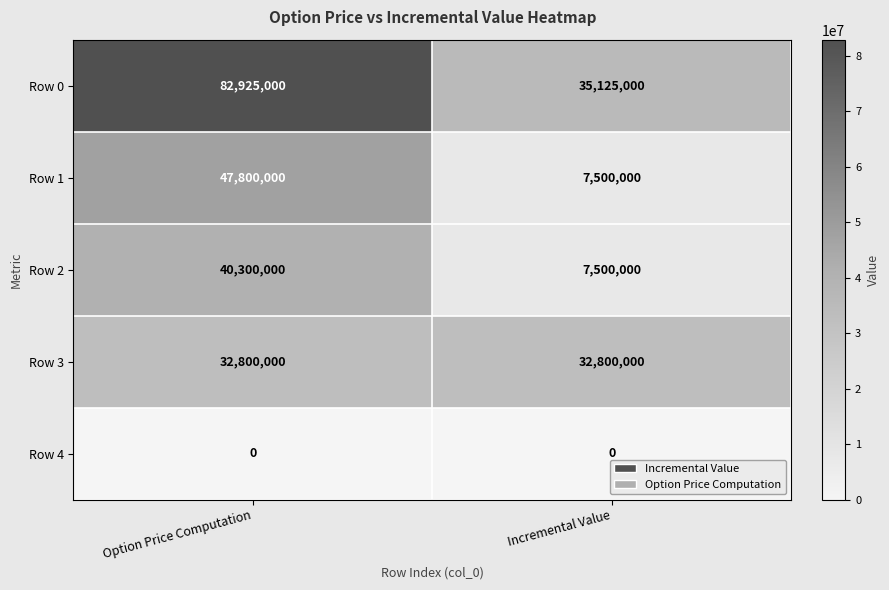

Read the Row 0 value at Option Price Computation.

82925000